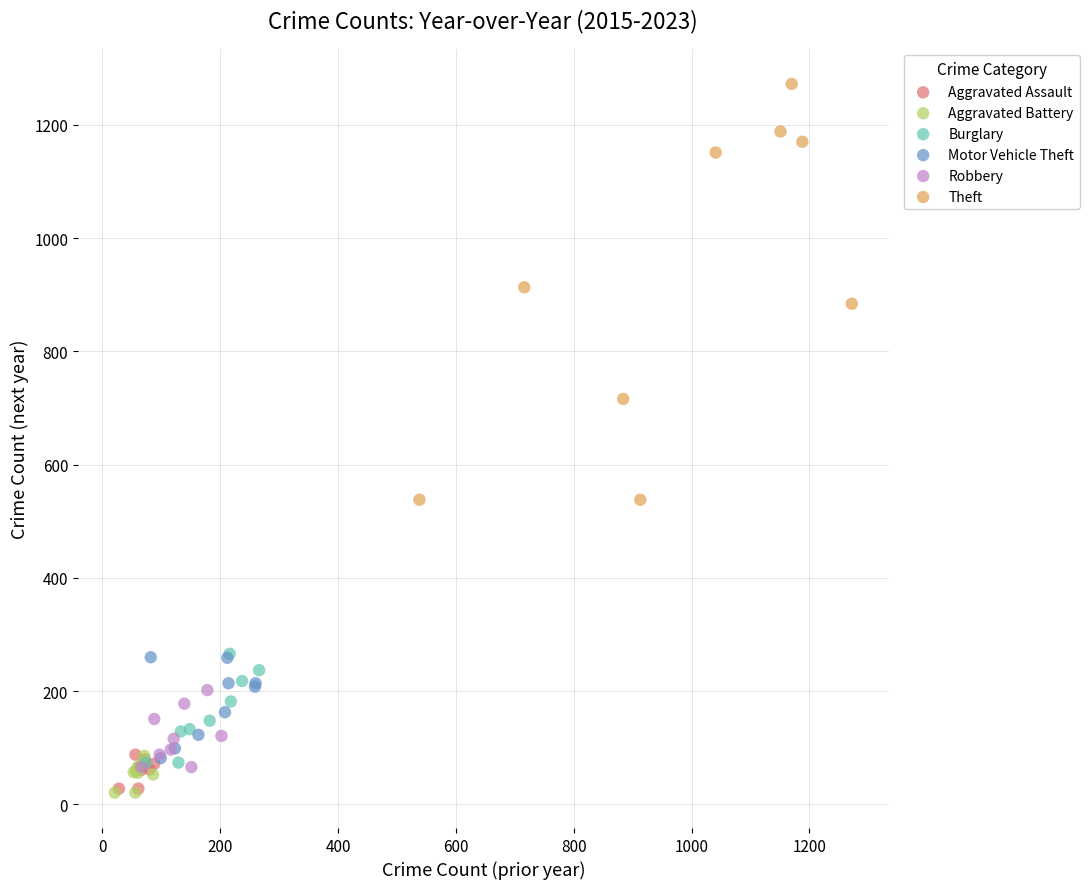

Which series has the largest Y range (max minus min)?

Theft